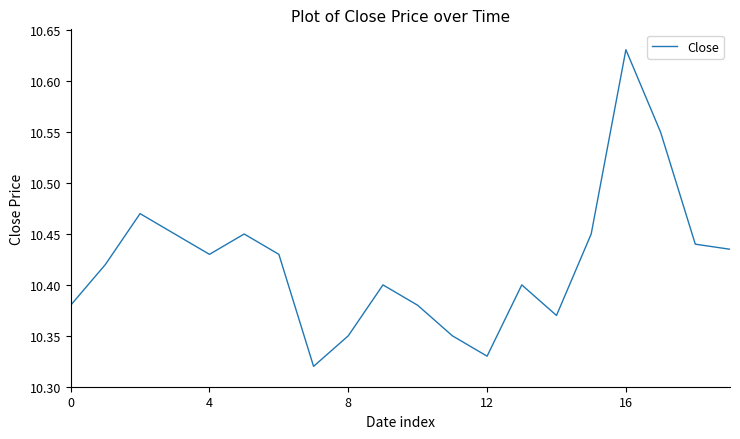

What is the difference between the maximum and minimum values?

0.3